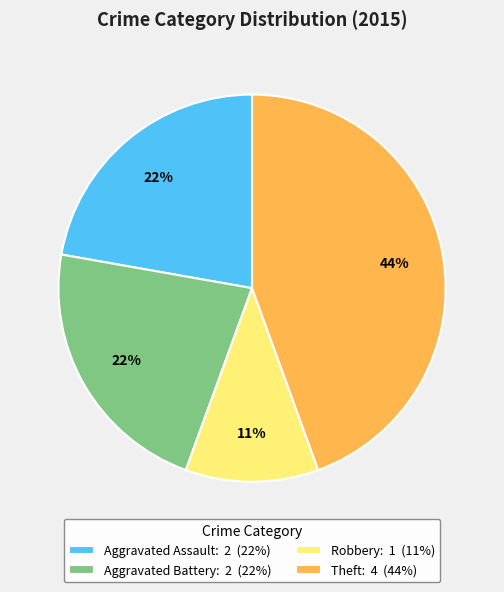

What is the ratio of the value at Robbery to the value at Aggravated Battery?

0.5